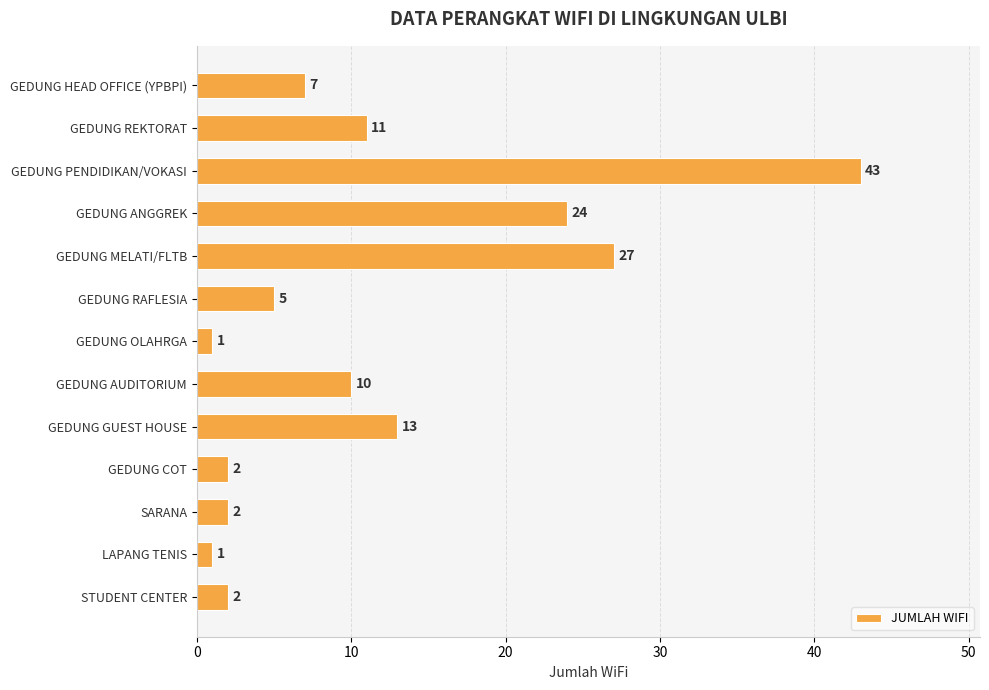

True or false: the data shows 6 at GEDUNG AUDITORIUM.

False